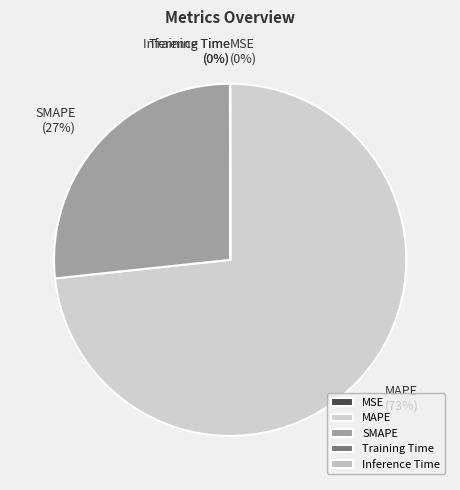

Is it true that MAPE is 63% of the pie?

False